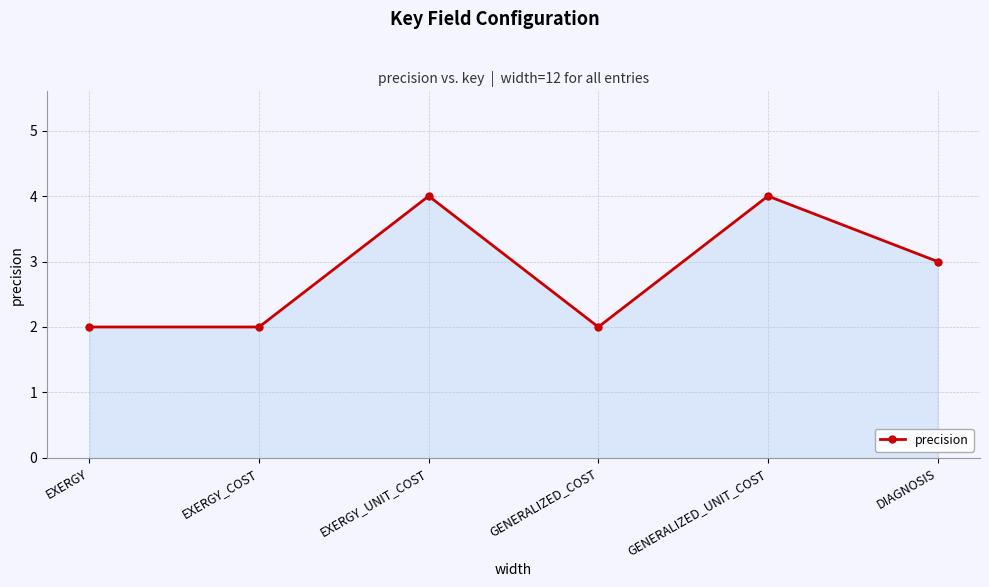

Reading right to left, transcribe all the data shown in this chart.

3	4	2	4	2	2